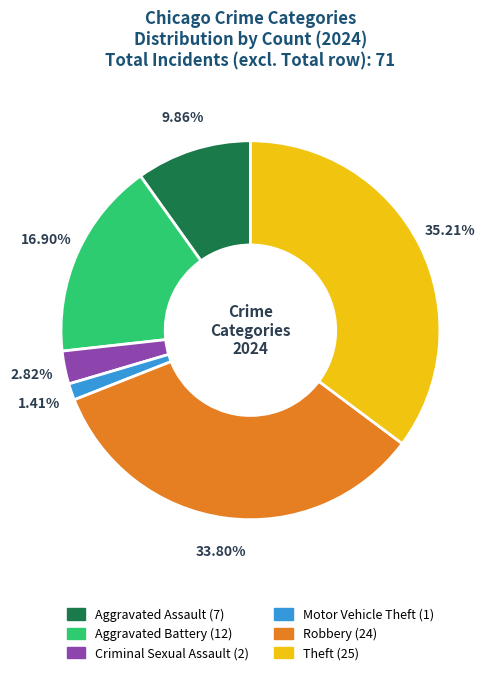

Is there a majority slice in this chart?

No